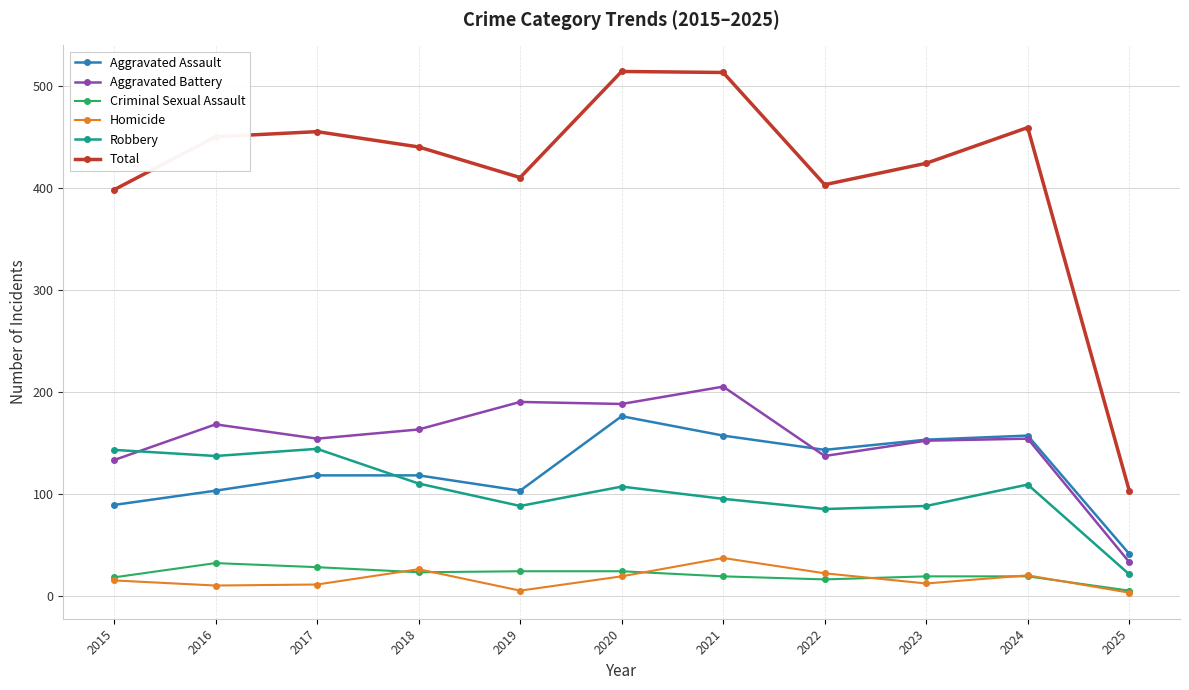

What are all the series names shown in the legend?

Aggravated Assault, Aggravated Battery, Criminal Sexual Assault, Homicide, Robbery, Total